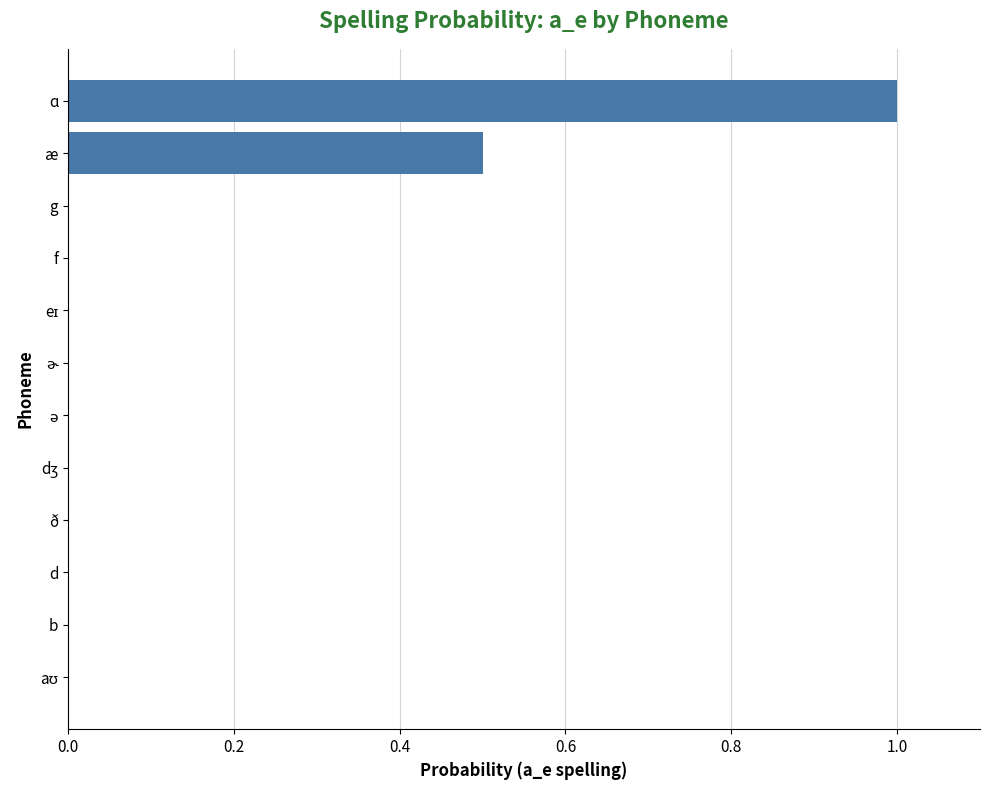

The value at f is 0.0. True or false?

True